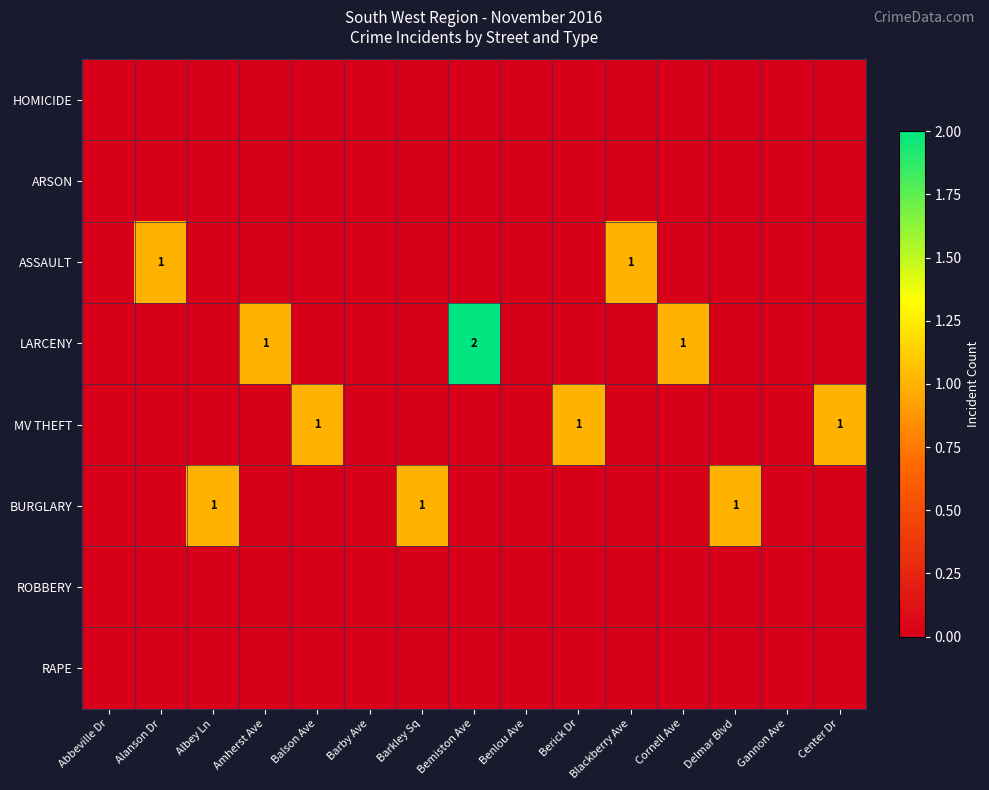

What is the greatest value displayed?

2